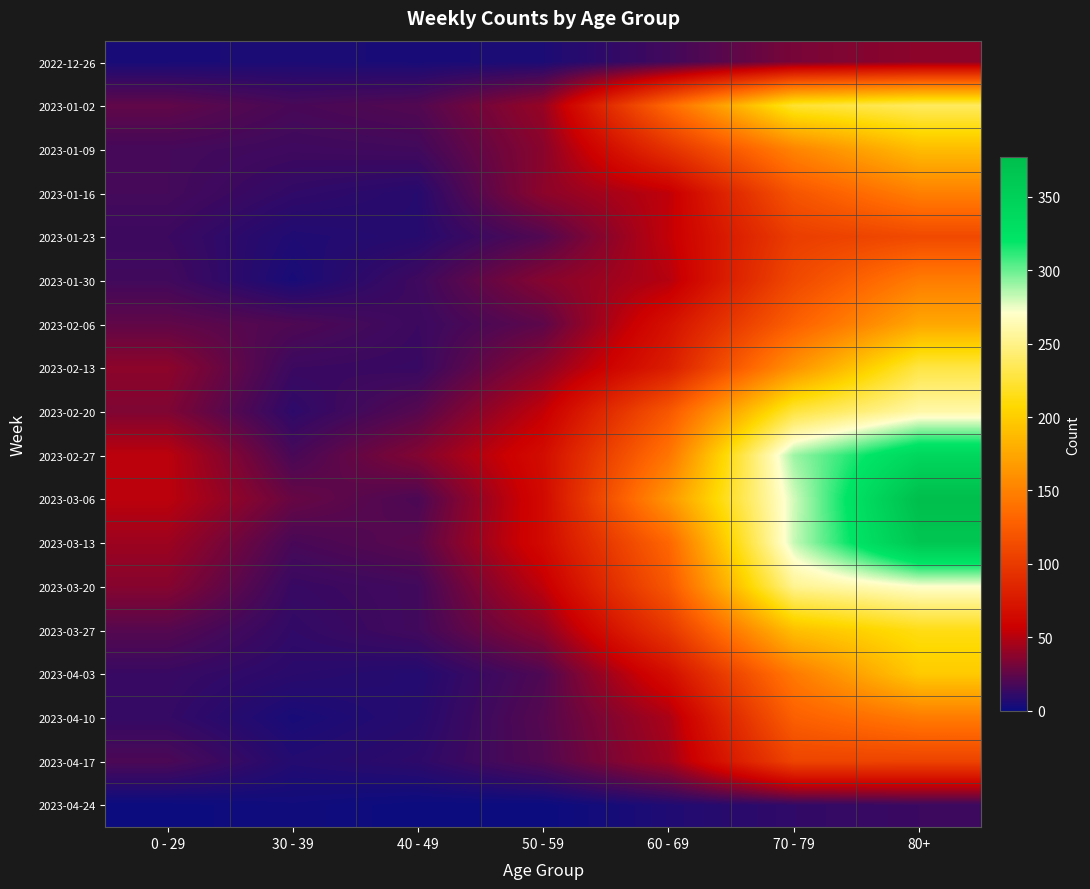

Rank the series by their maximum value, from highest to lowest.

2023-03-06, 2023-03-13, 2023-02-27, 2023-03-20, 2023-02-20, 2023-01-02, 2023-02-13, 2023-03-27, 2023-04-03, 2023-01-09, 2023-02-06, 2023-01-16, 2023-01-30, 2023-04-10, 2023-01-23, 2023-04-17, 2022-12-26, 2023-04-24